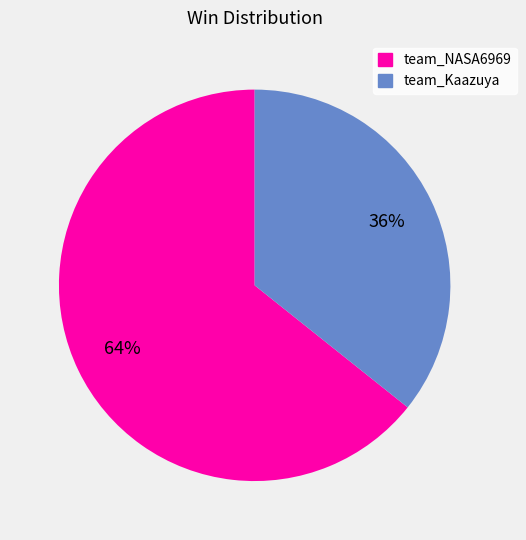

Combined, do team_Kaazuya and team_NASA6969 account for over 50%?

Yes